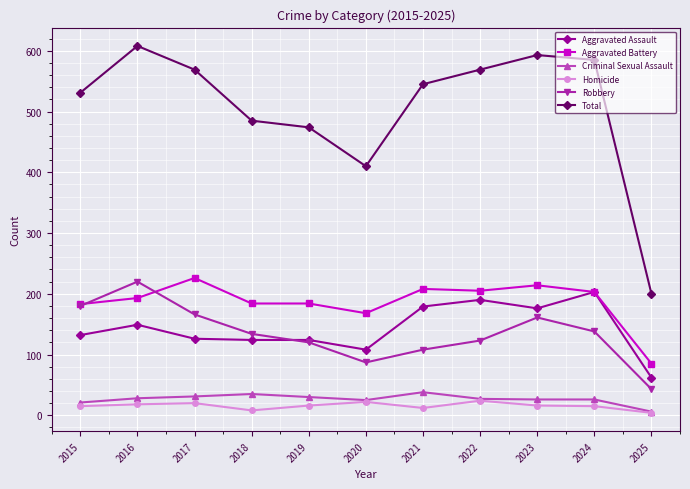

Is it true that Aggravated Battery equals 205 at 2022?

True